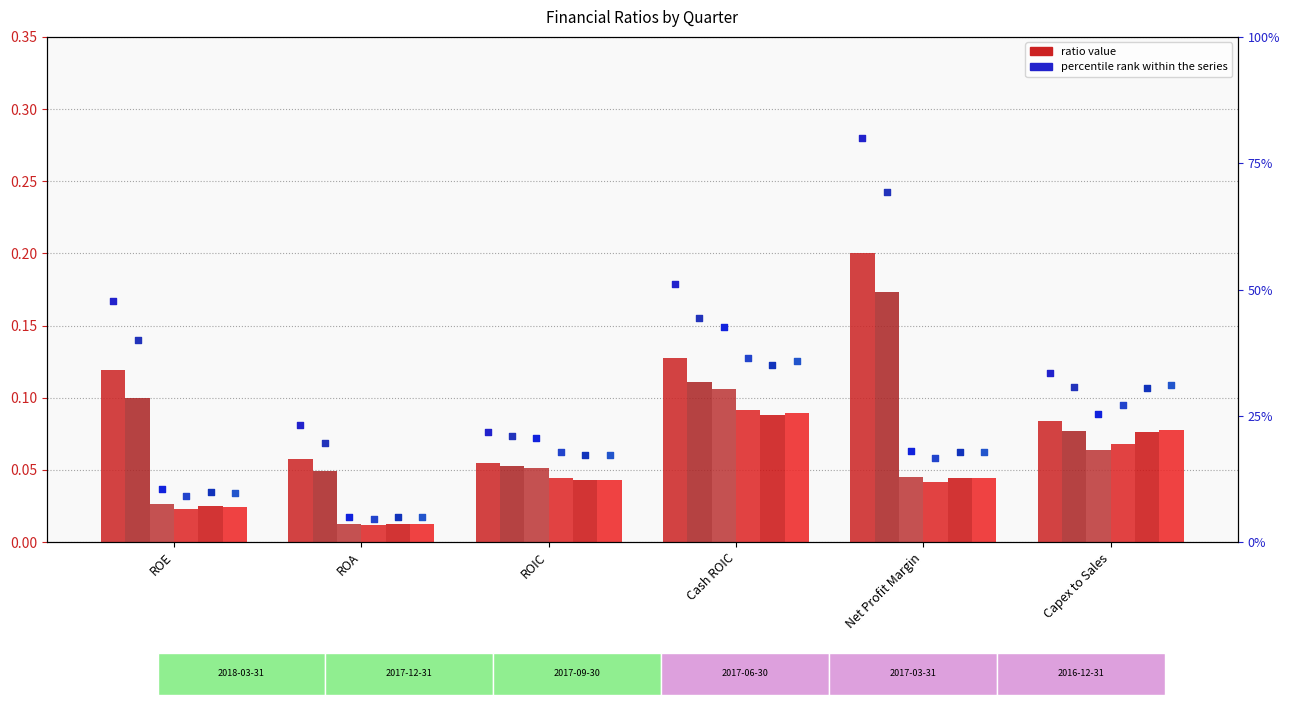

Is the value of 2017-03-31 pct at Capex to Sales greater than the value of 2016-12-31 pct at ROIC?

Yes